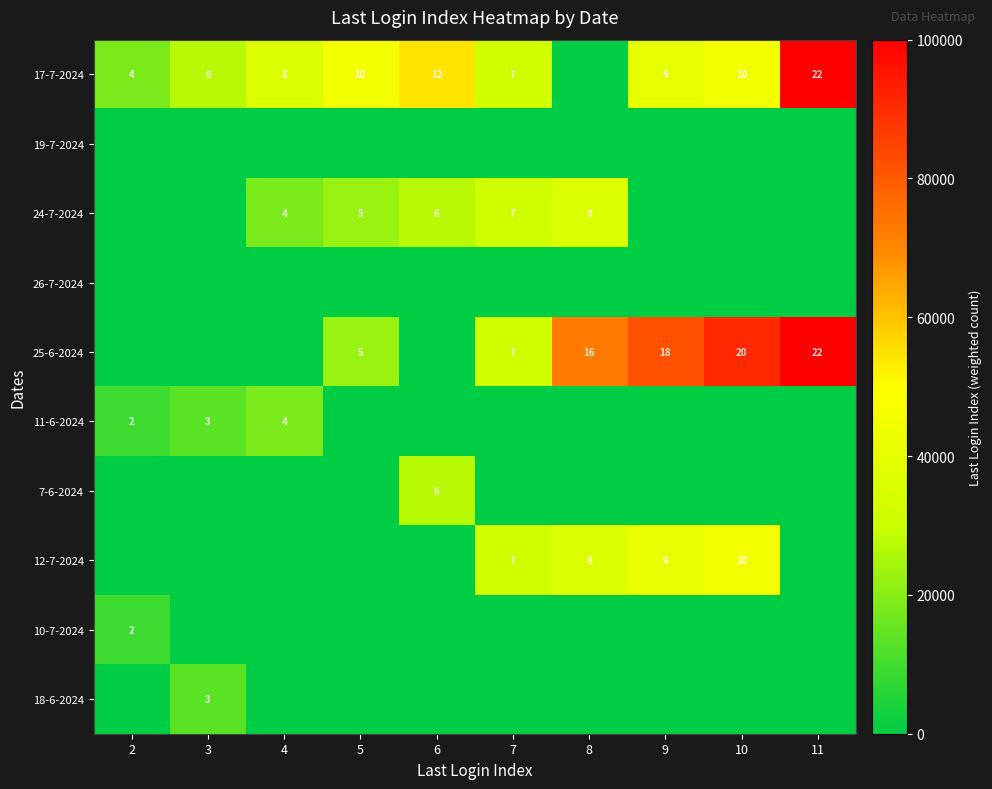

How many data points does each series have?

10